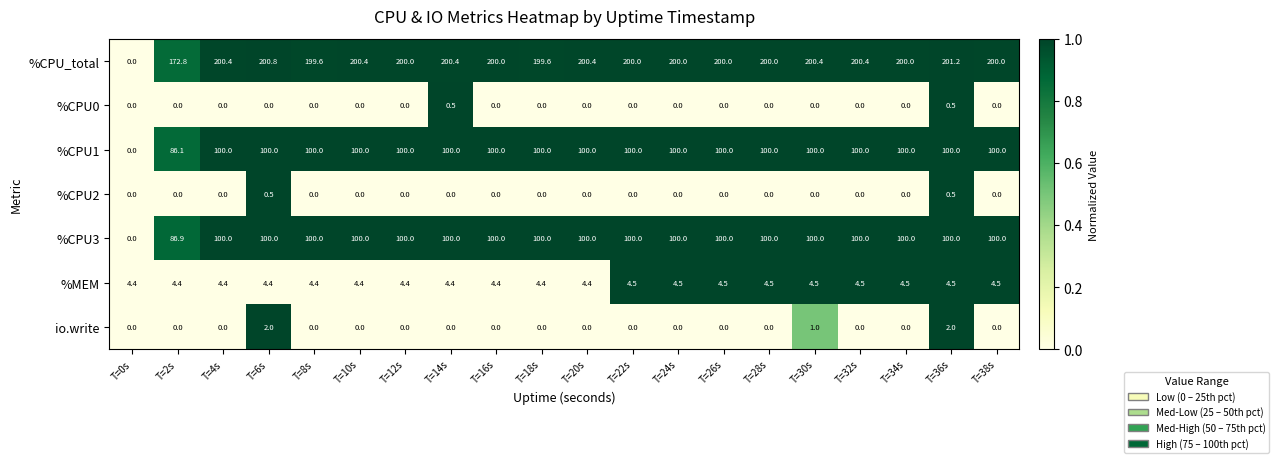

How many series are shown in this chart?

7